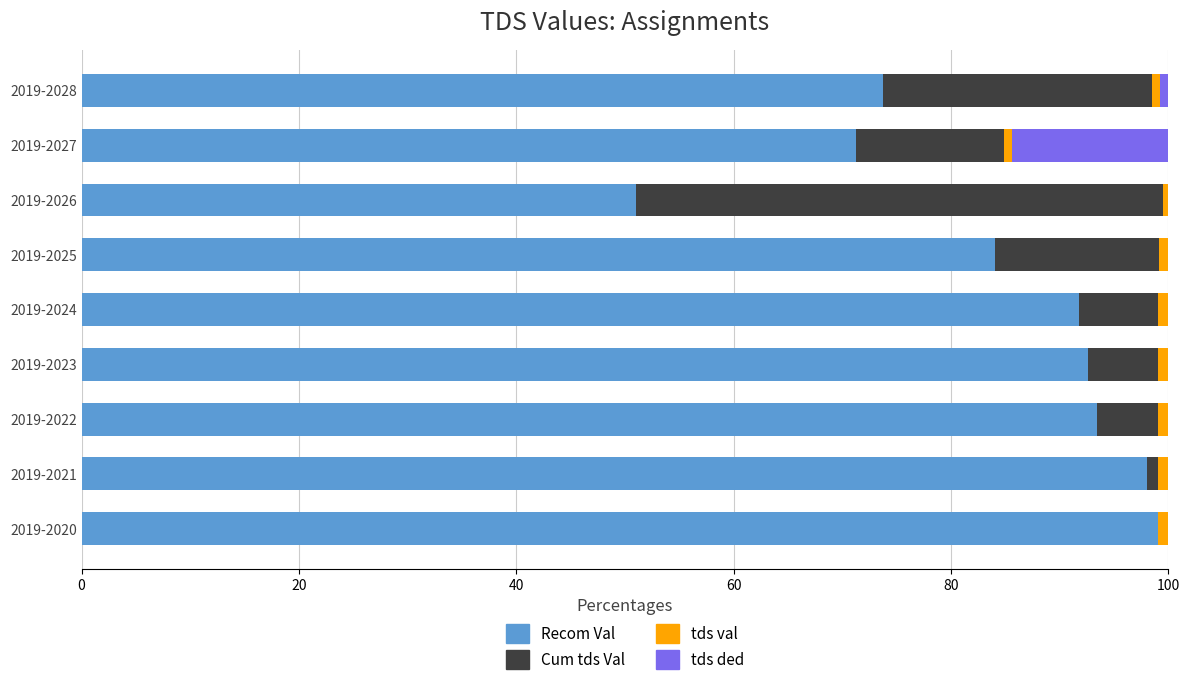

At which label is Recom Val closest to 75?

2019-2028